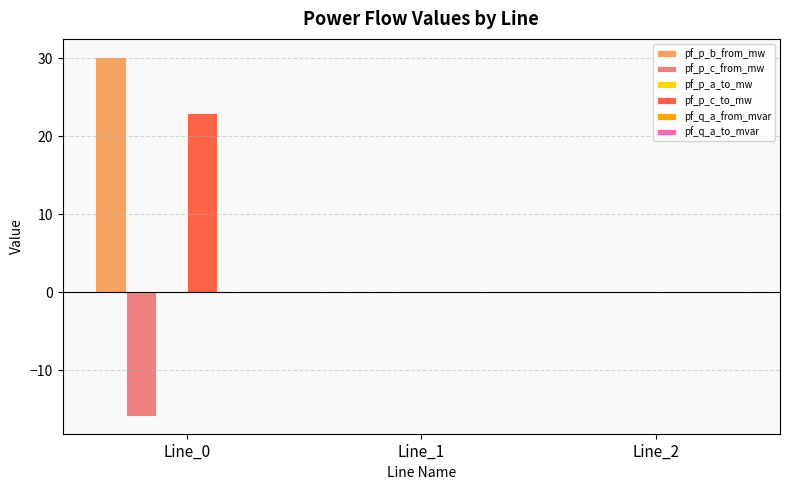

Is the value of pf_p_b_from_mw at Line_0 greater than the value of pf_p_c_from_mw at Line_1?

Yes